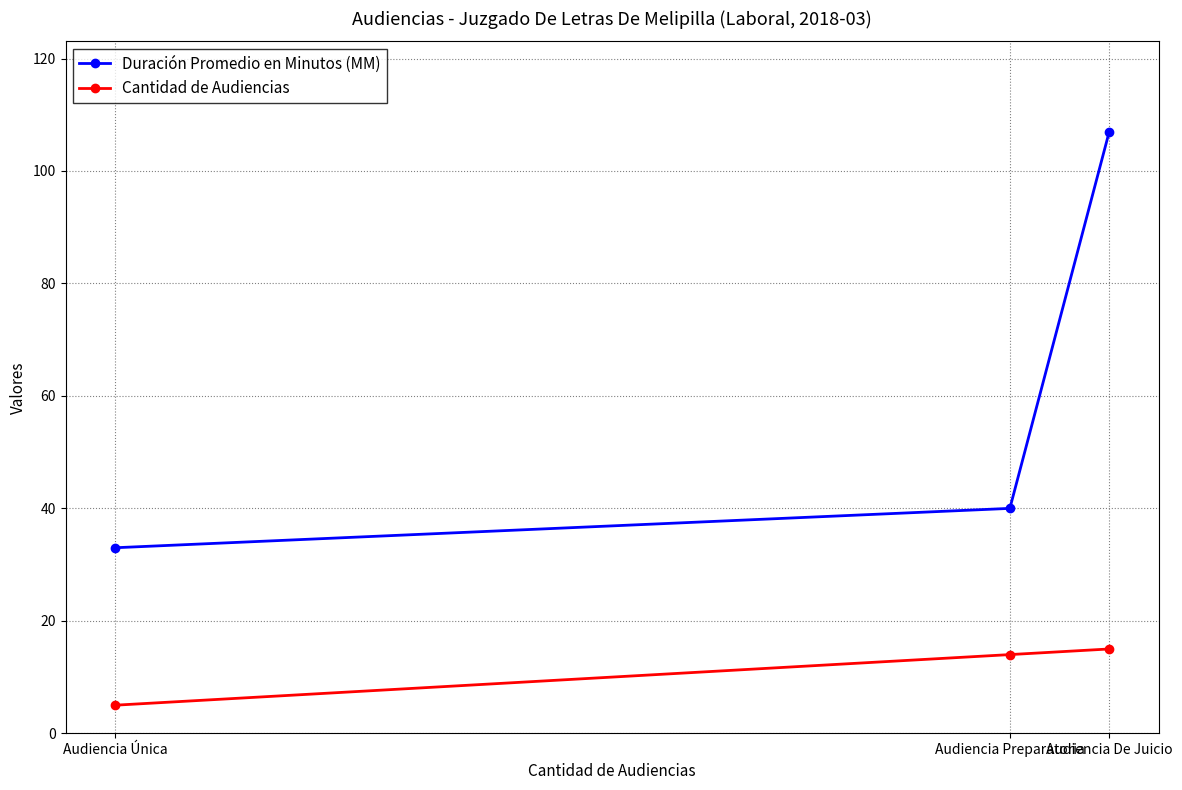

List the series in order of their overall mean, highest first.

Duración Promedio en Minutos (MM), Cantidad de Audiencias